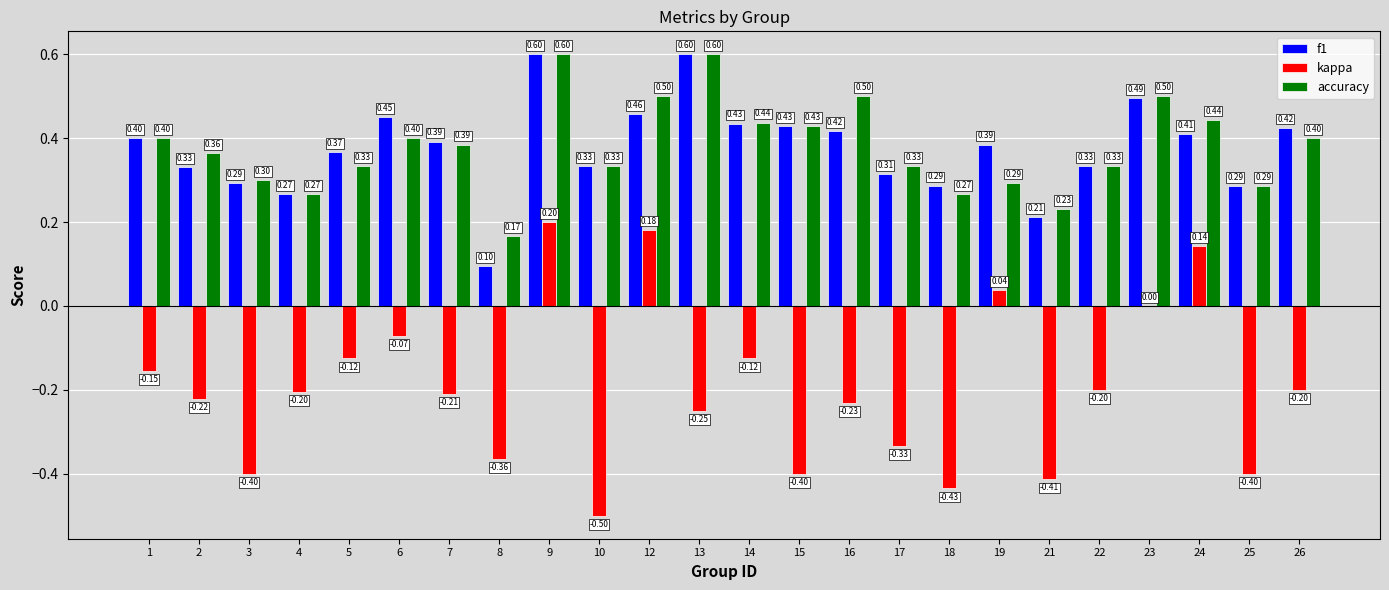

Are the bars grouped side by side (vs. stacked)?

Yes